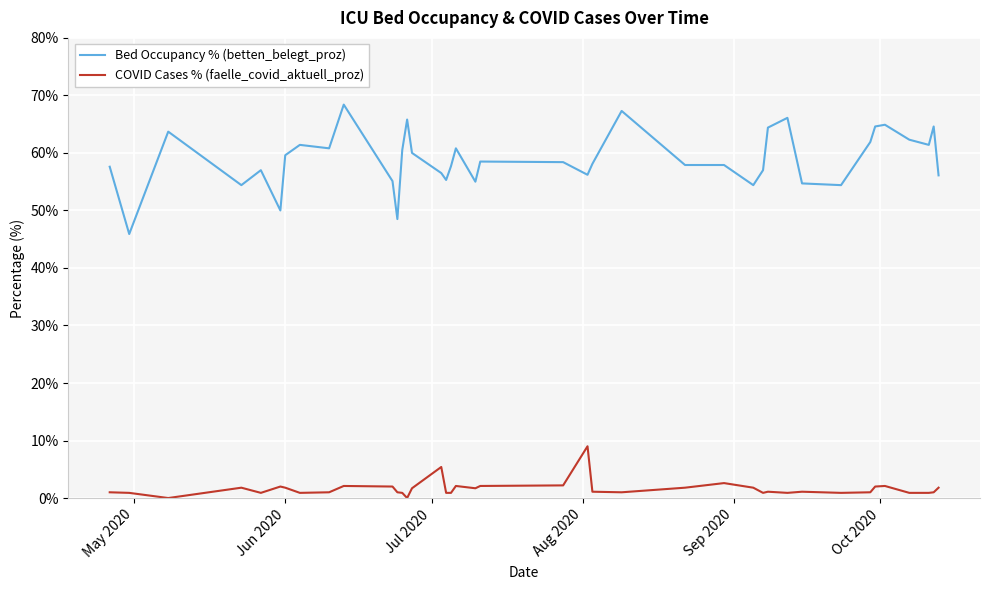

What are all the series names shown in the legend?

Bed Occupancy % (betten_belegt_proz), COVID Cases % (faelle_covid_aktuell_proz)